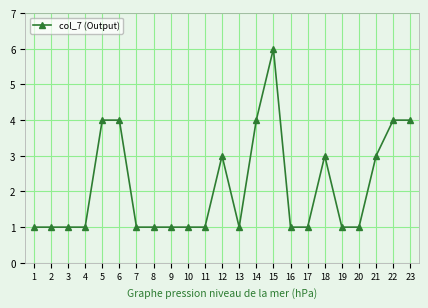

What is the maximum value shown in the chart?

6